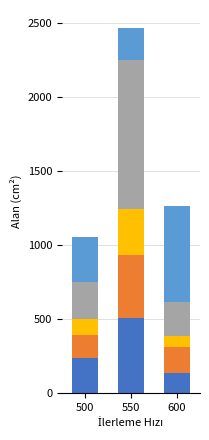

Count the number of categories in the chart.

3